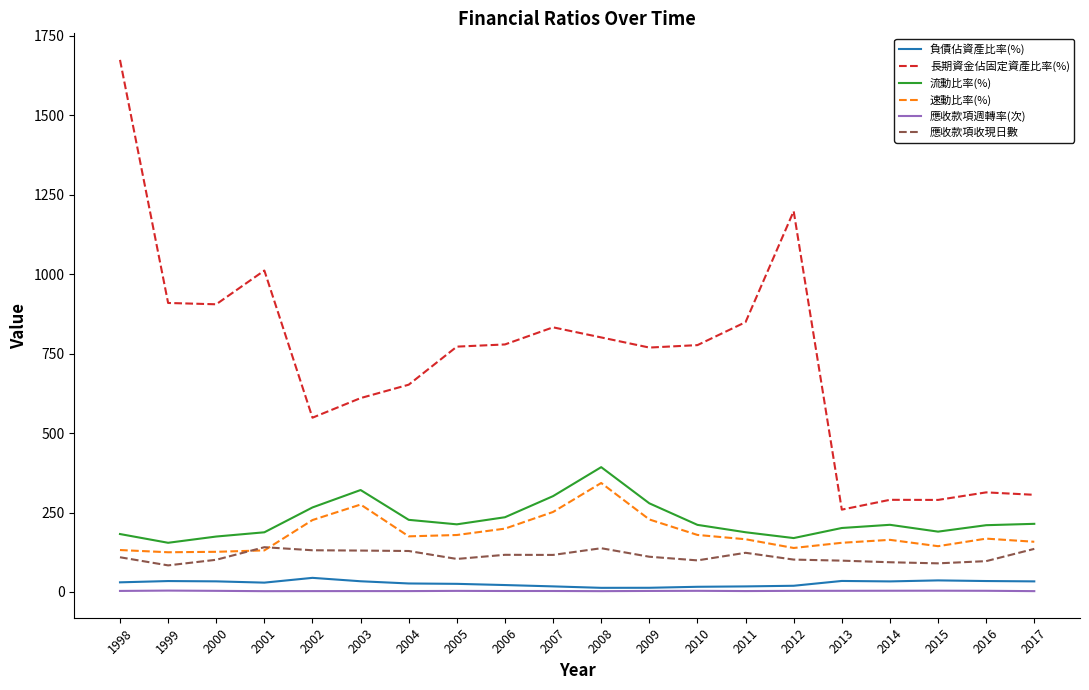

Is it true that 長期資金佔固定資產比率(%) equals 1371.3 at 2006?

False